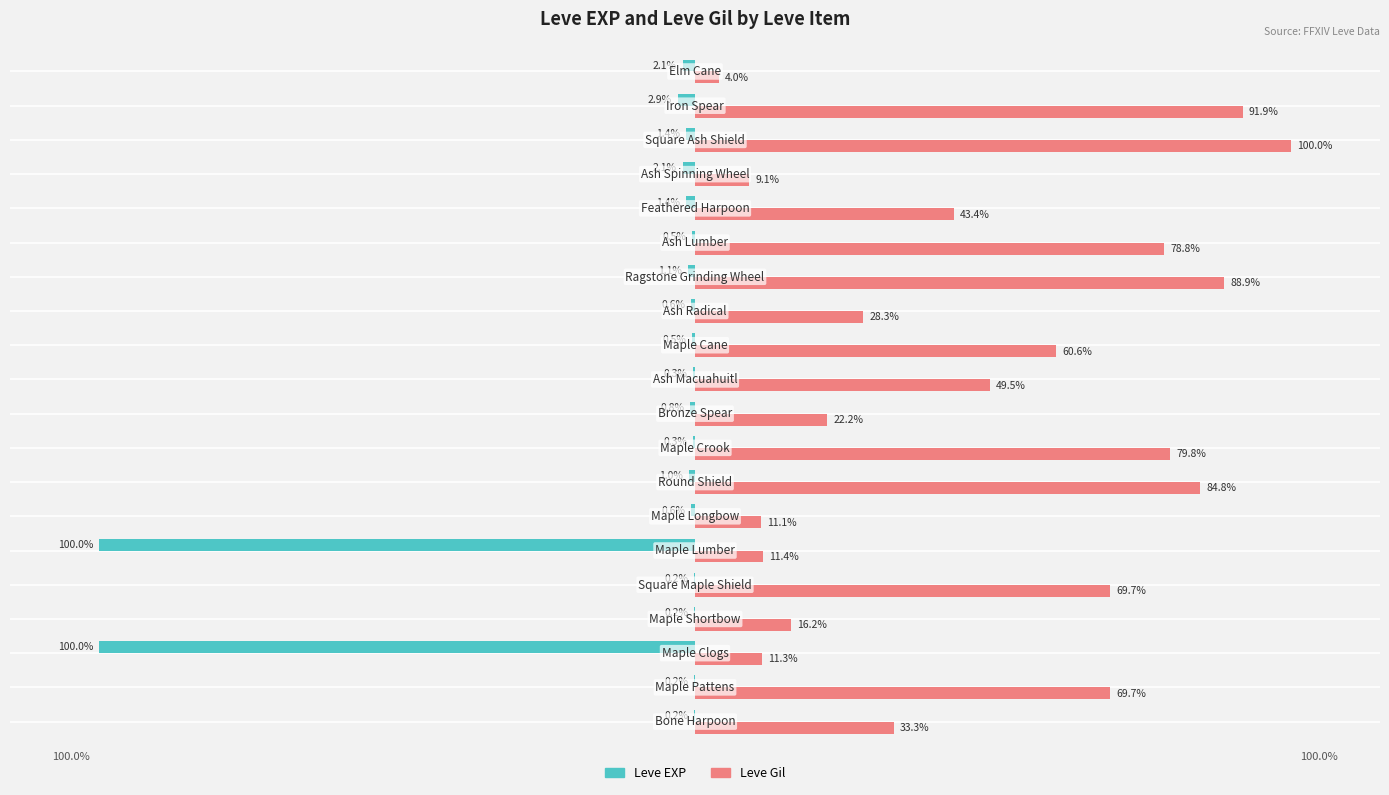

Which series has the largest total across all categories?

Leve Gil